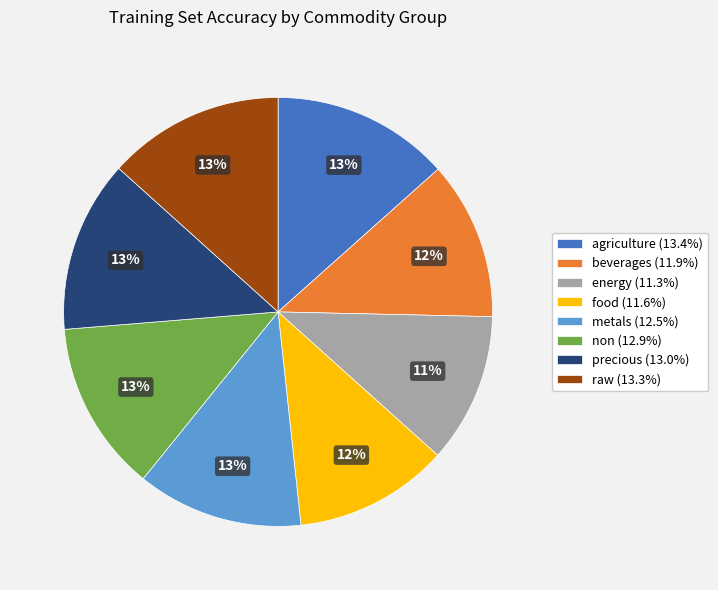

What is the ratio of the value at energy (11.3%) to the value at agriculture (13.4%)?

0.8